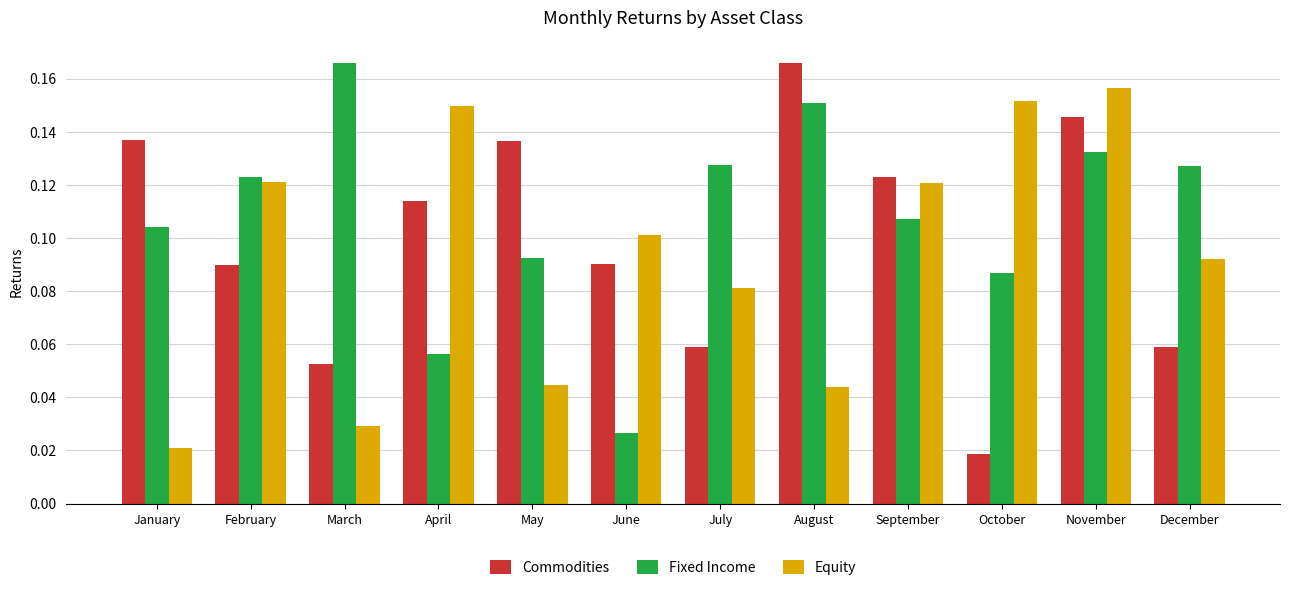

At which label does Equity reach its peak?

November